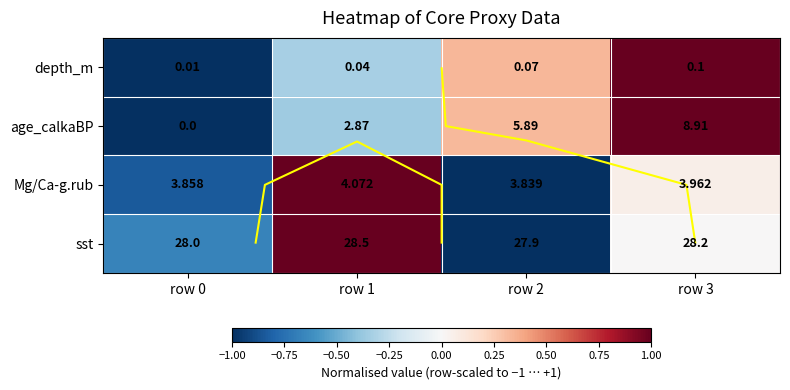

At how many categories does at least one series exceed 0?

3